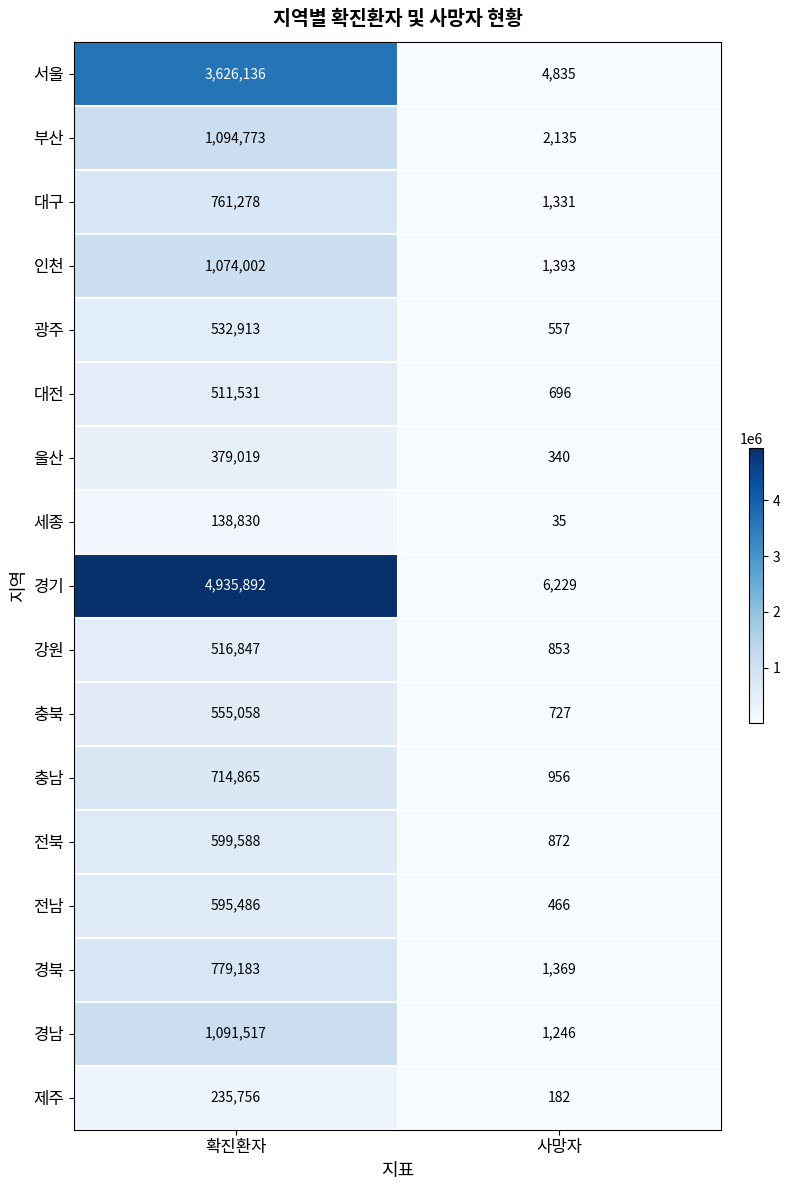

Between 확진환자 and 사망자, which series saw the biggest shift?

경기